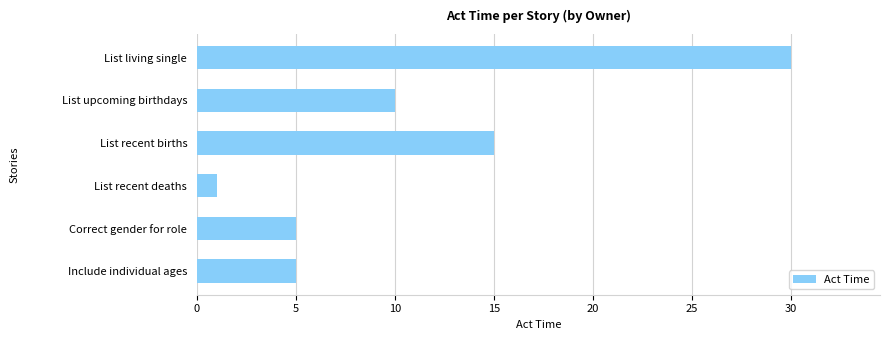

What position from the top is List recent births?

3